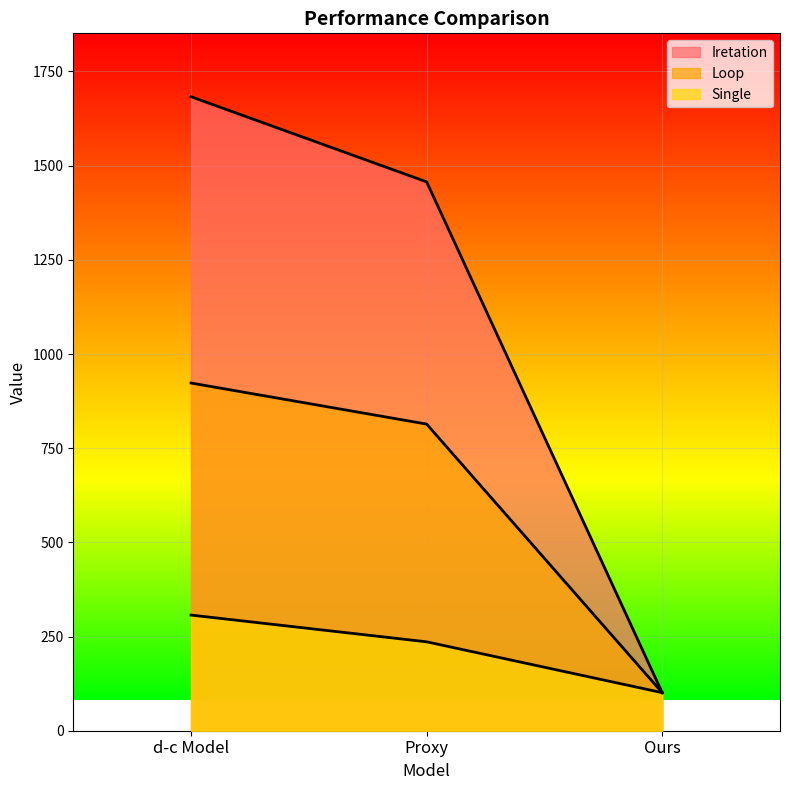

How many series are shown in this chart?

3